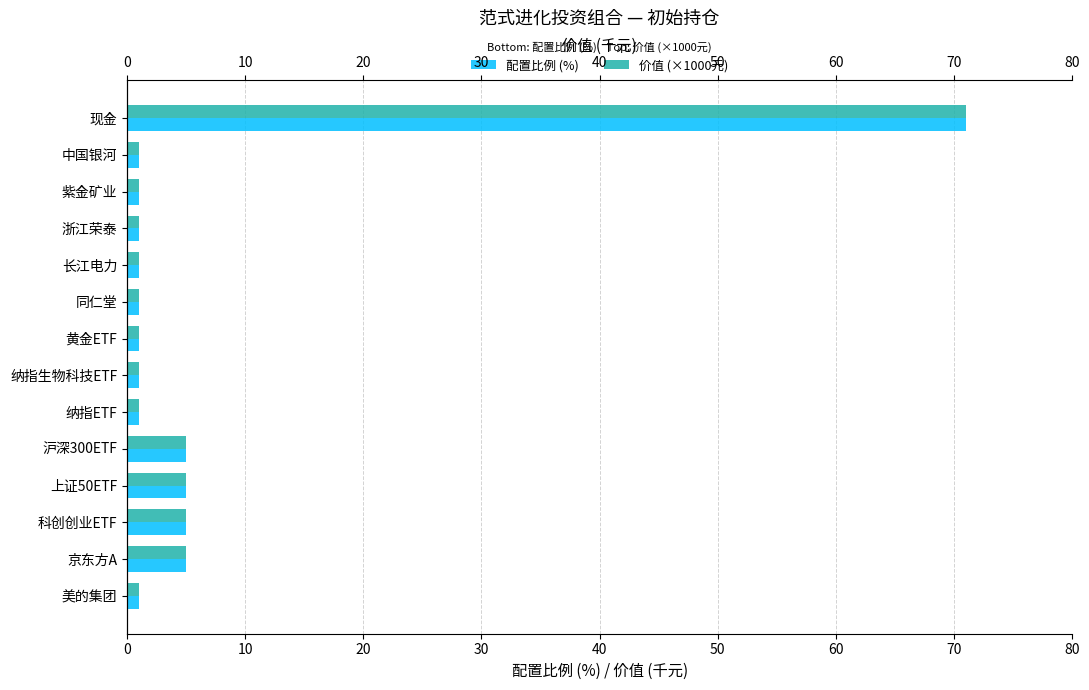

Reading left to right, transcribe all the data shown in this chart.

配置比例 (%): 1	5	5	5	5	1	1	1	1	1	1	1	1	71
价值 (×1000元): 1	5	5	5	5	1	1	1	1	1	1	1	1	71